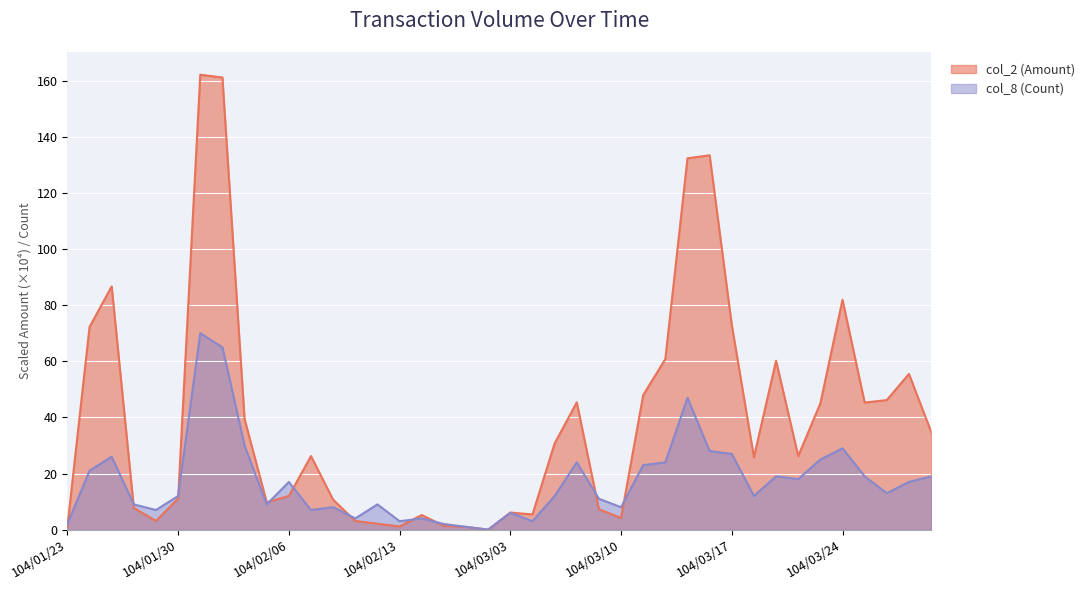

Reading left to right, list all the values displayed in this chart.

col_2 (Amount): 1.0	72.2	86.7	7.8	3.1	11.1	162.1	161.2	39.4	9.8	12.0	26.2	10.7	3.1	2.1	1.1	5.2	1.4	1.0	0.0	6.1	5.4	30.7	45.4	7.3	4.2	48.0	60.8	132.3	133.4	72.9	25.8	60.2	26.2	45.0	81.9	45.3	46.2	55.5	34.9
col_8 (Count): 2.0	21.0	26.0	9.0	7.0	12.0	70.0	65.0	30.0	9.0	17.0	7.0	8.0	4.0	9.0	3.0	4.0	2.0	1.0	0.0	6.0	3.0	12.0	24.0	11.0	8.0	23.0	24.0	47.0	28.0	27.0	12.0	19.0	18.0	25.0	29.0	19.0	13.0	17.0	19.0